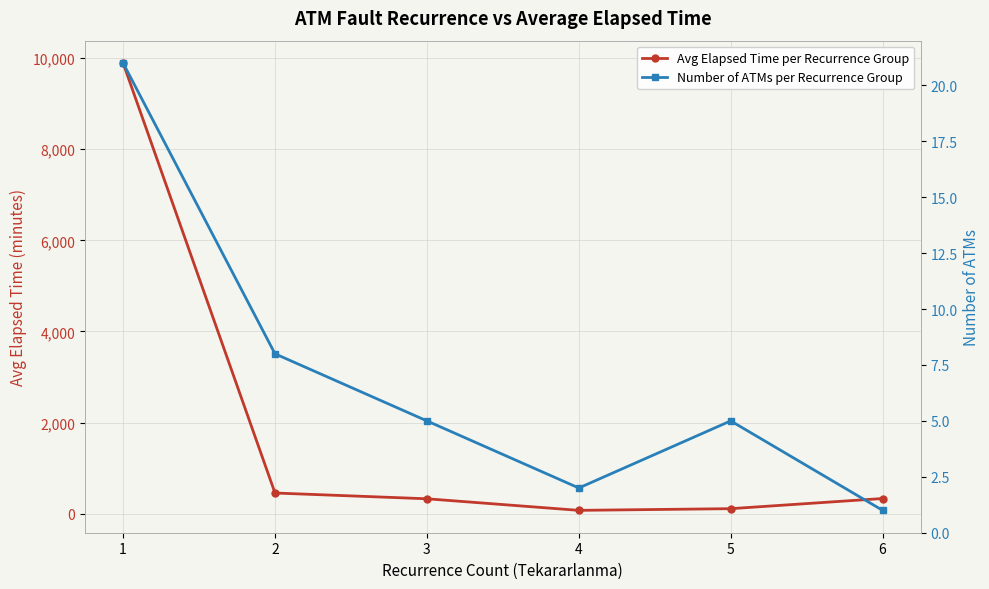

What is the maximum value for Number of ATMs per Recurrence Group?

21.0